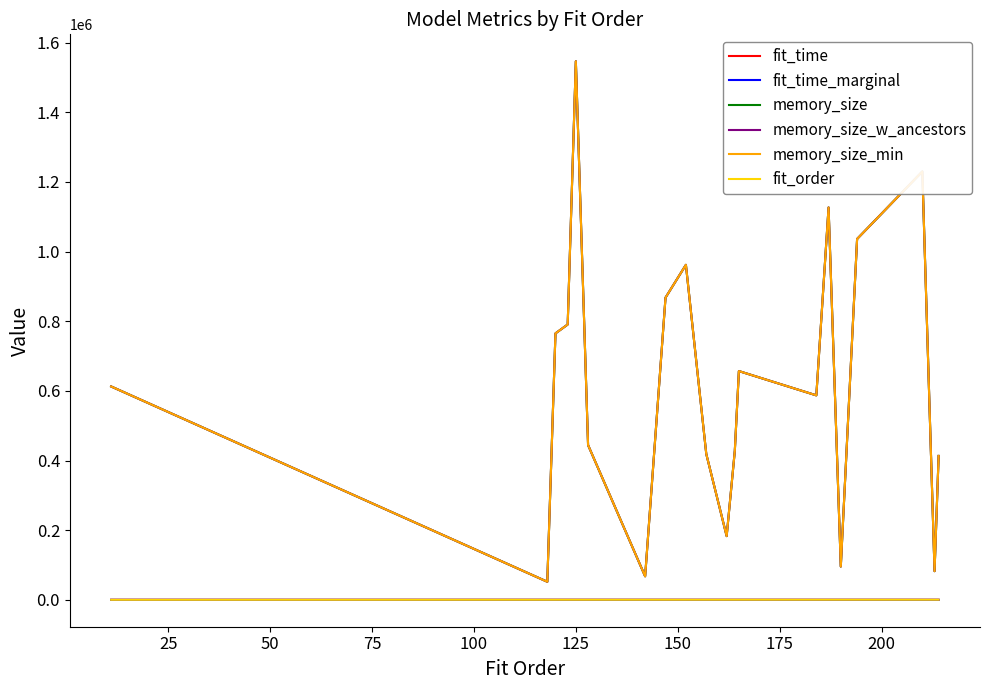

True or false: memory_size_w_ancestors and fit_time cross at least once.

False